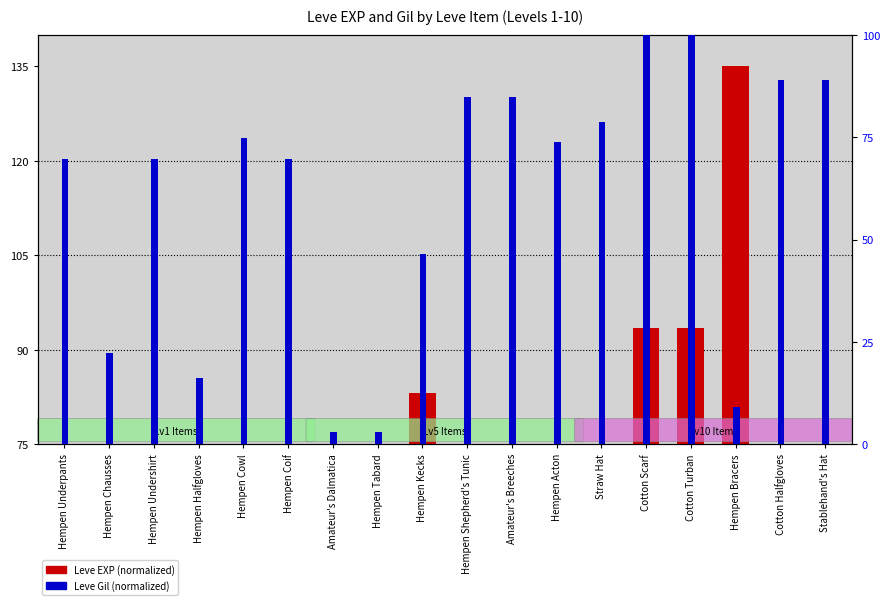

What is the label of the 13th bar from the right?

Hempen Coif